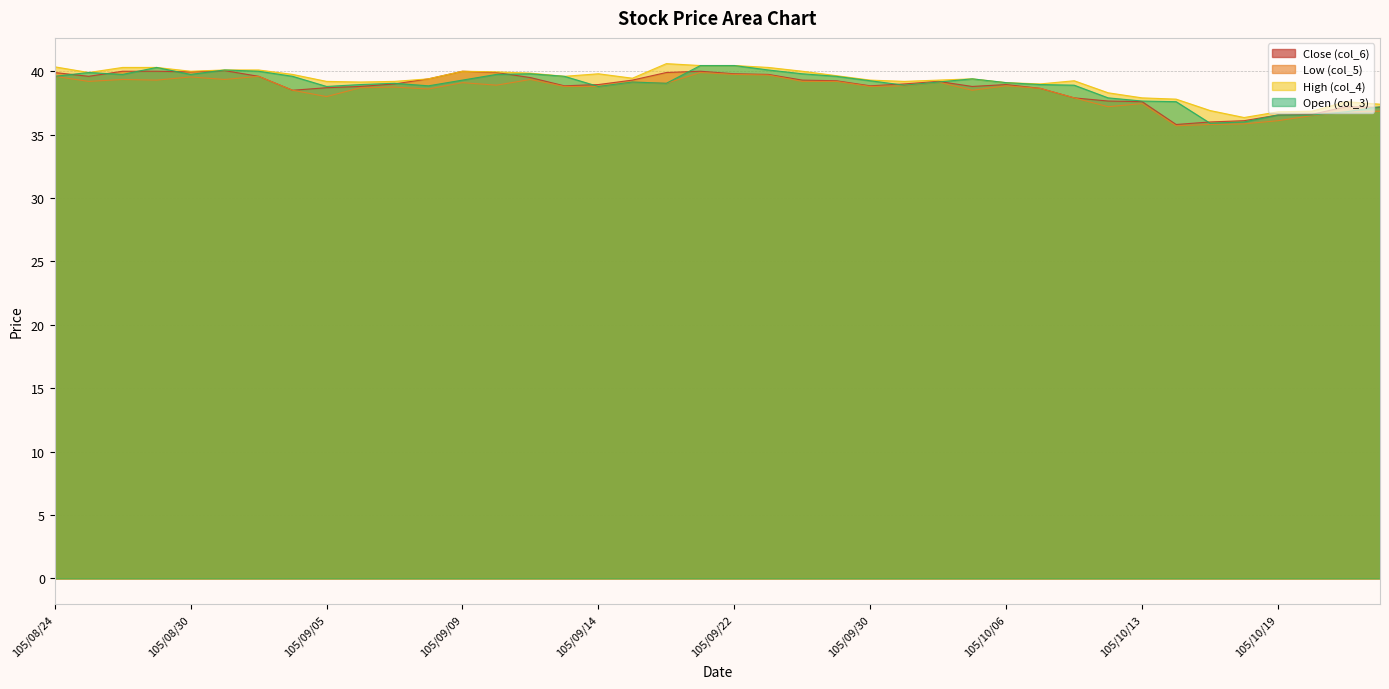

True or false: col_4 and col_5 cross at least once.

False